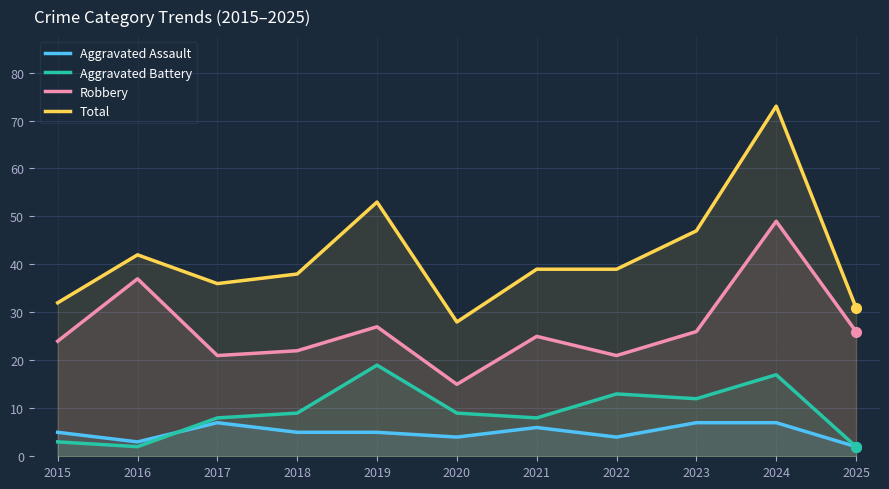

List the labels in order of Aggravated Assault value, largest first.

2017, 2023, 2024, 2021, 2015, 2018, 2019, 2020, 2022, 2016, 2025